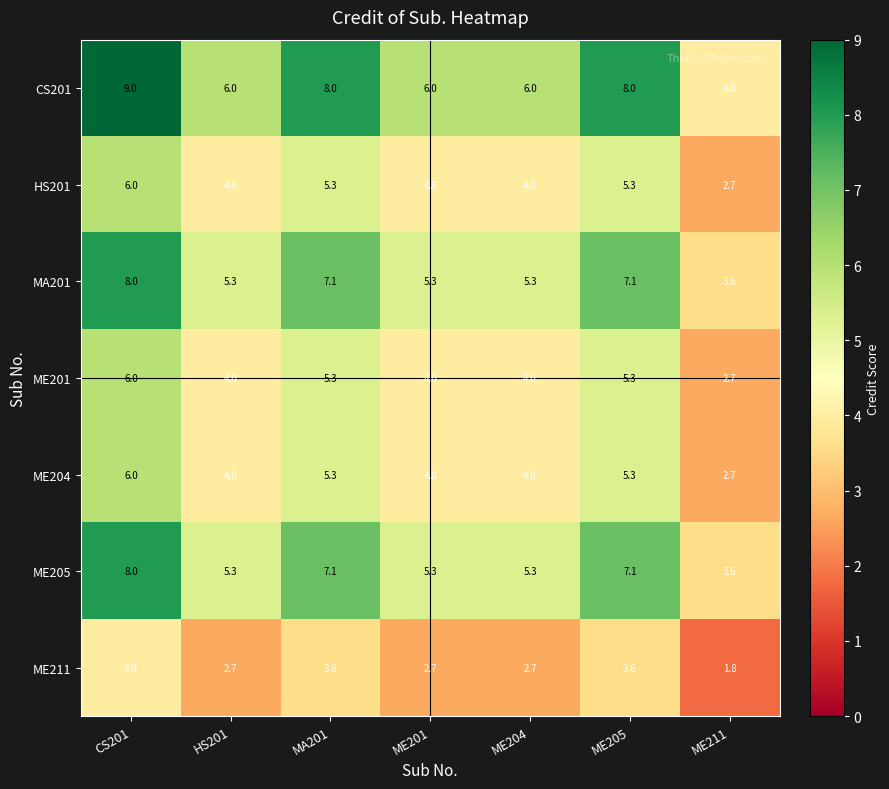

Which series changed the most between ME204 and ME205?

CS201